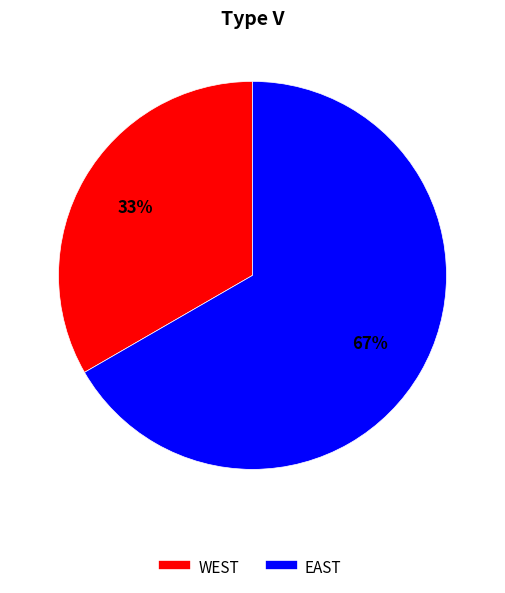

Rank the categories by value from lowest to highest.

WEST, EAST